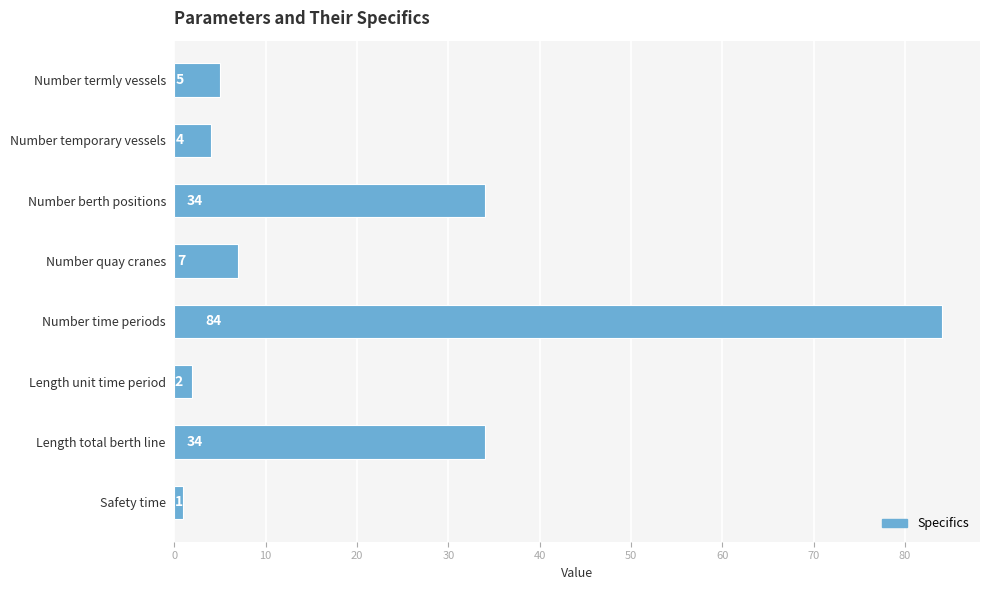

Between Safety time and Number quay cranes, which is larger?

Number quay cranes